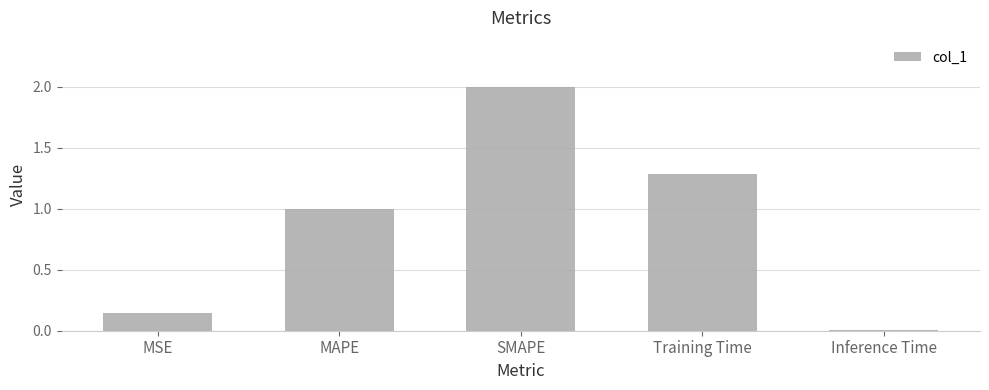

What is the label of the 3rd bar from the right?

SMAPE